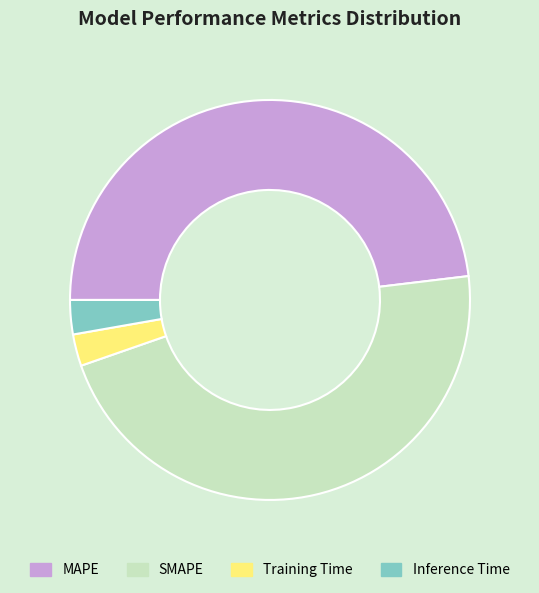

True or false: Inference Time accounts for 14% of the total.

False